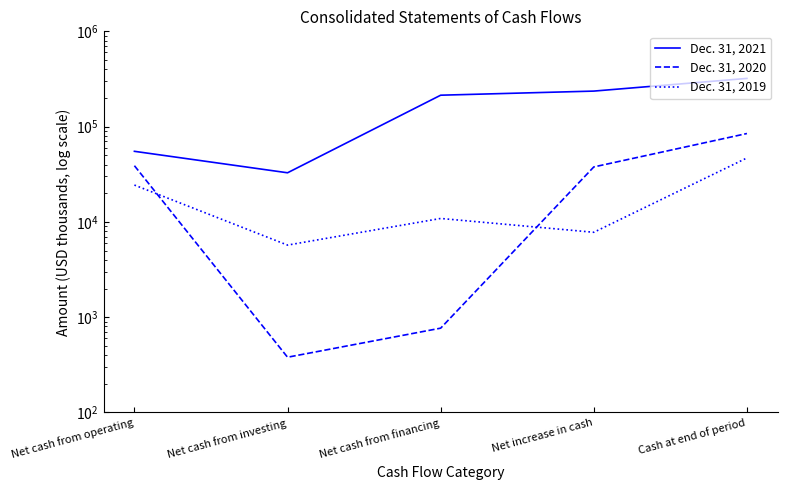

At which label does Dec. 31, 2021 reach its peak?

Cash at end of period